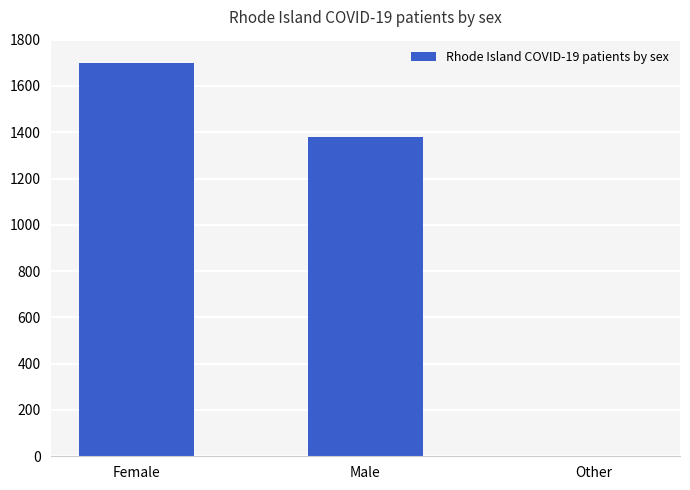

What is the change in value from Female to Male?

-318